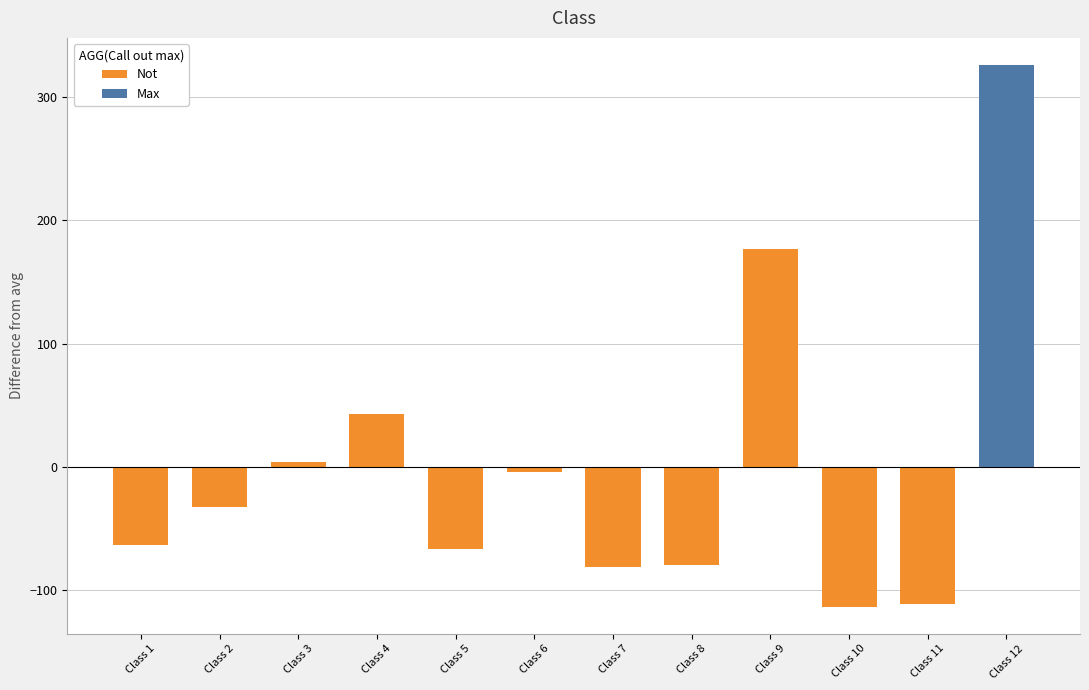

Is it true that the value at Class 3 is 1.2?

False